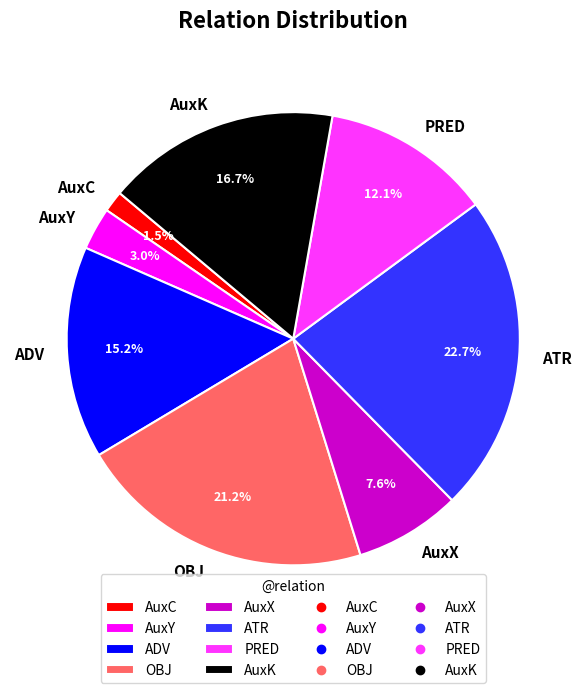

Do AuxC and OBJ together represent more than half of the pie?

No